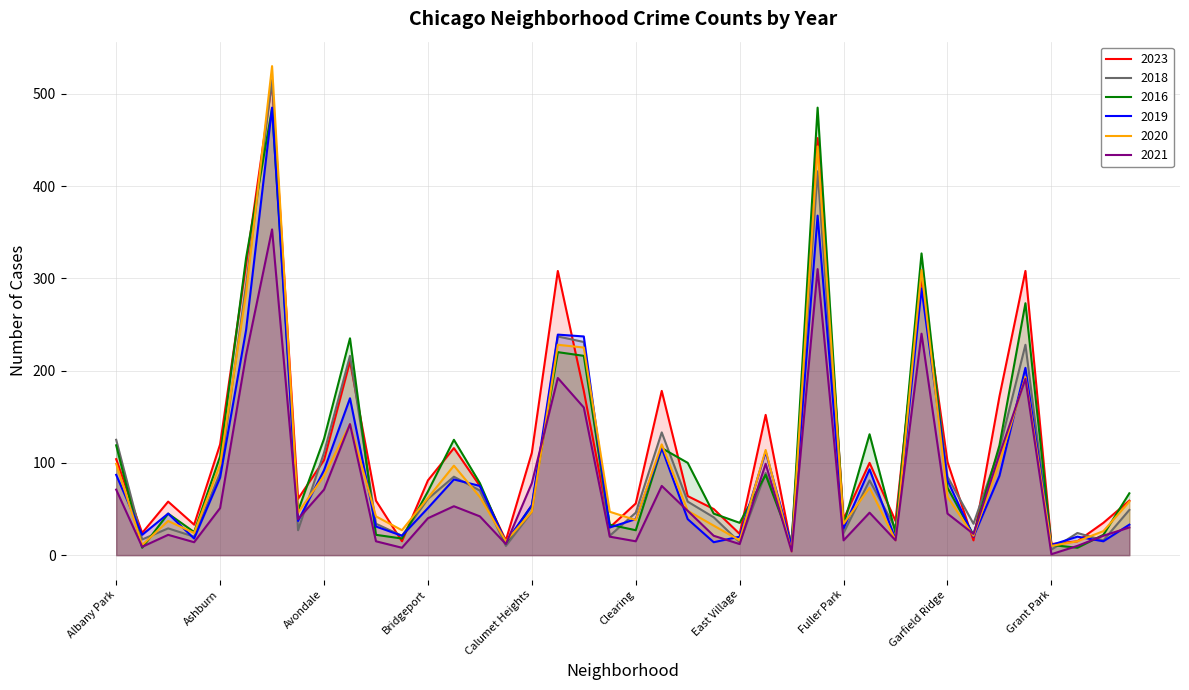

How many data points in 2020 are above 58?

19